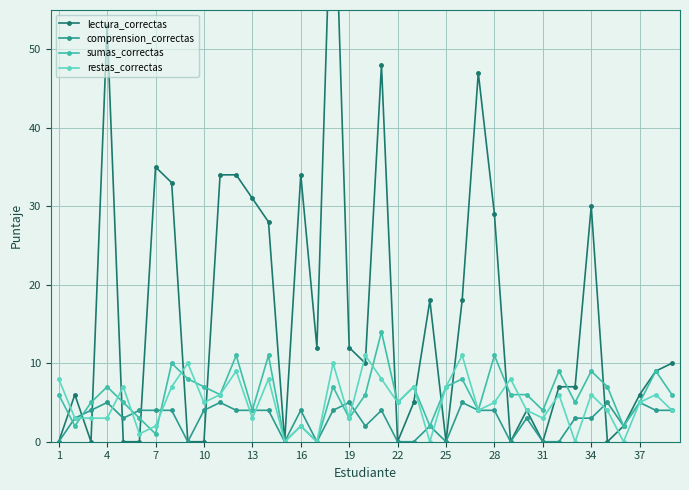

Which series has the largest range (max minus min)?

lectura_correctas